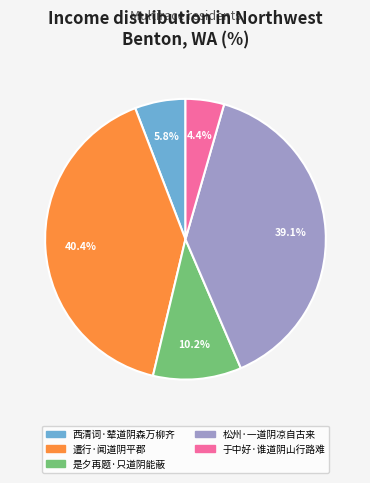

To the nearest percent, what is the difference between the 遣行·闻道阴平郡 and 西清词·辇道阴森万柳齐 slice percentages?

35%